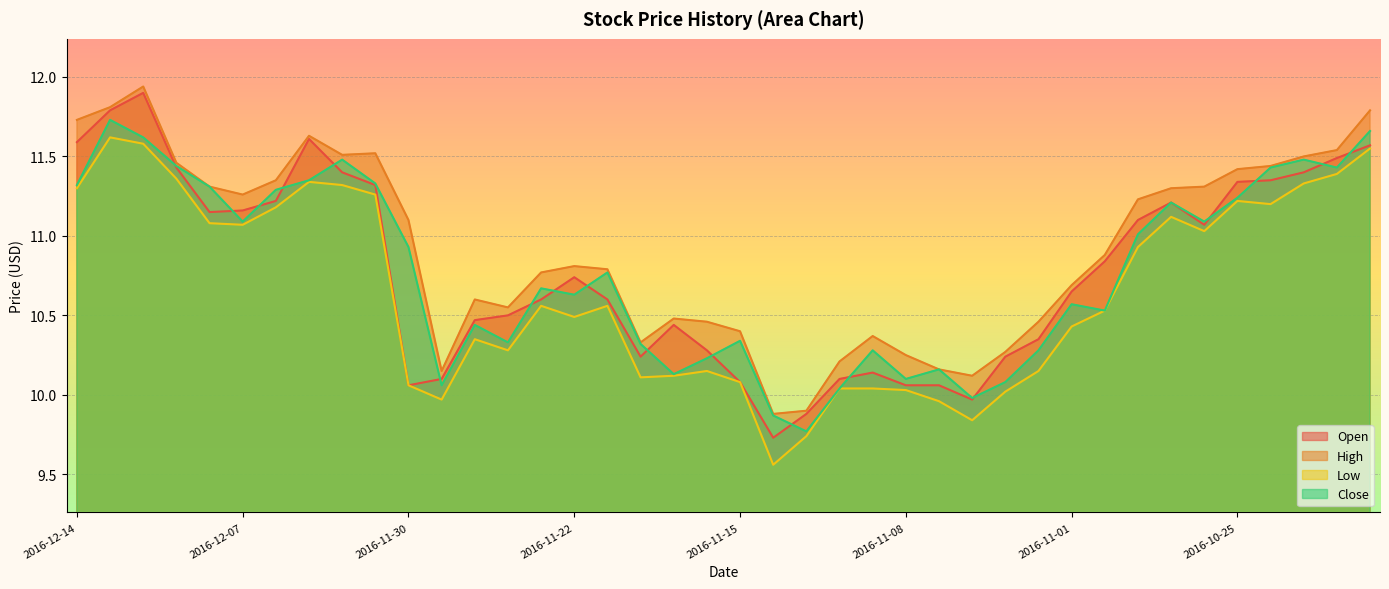

True or false: Low and High intersect in this chart.

False